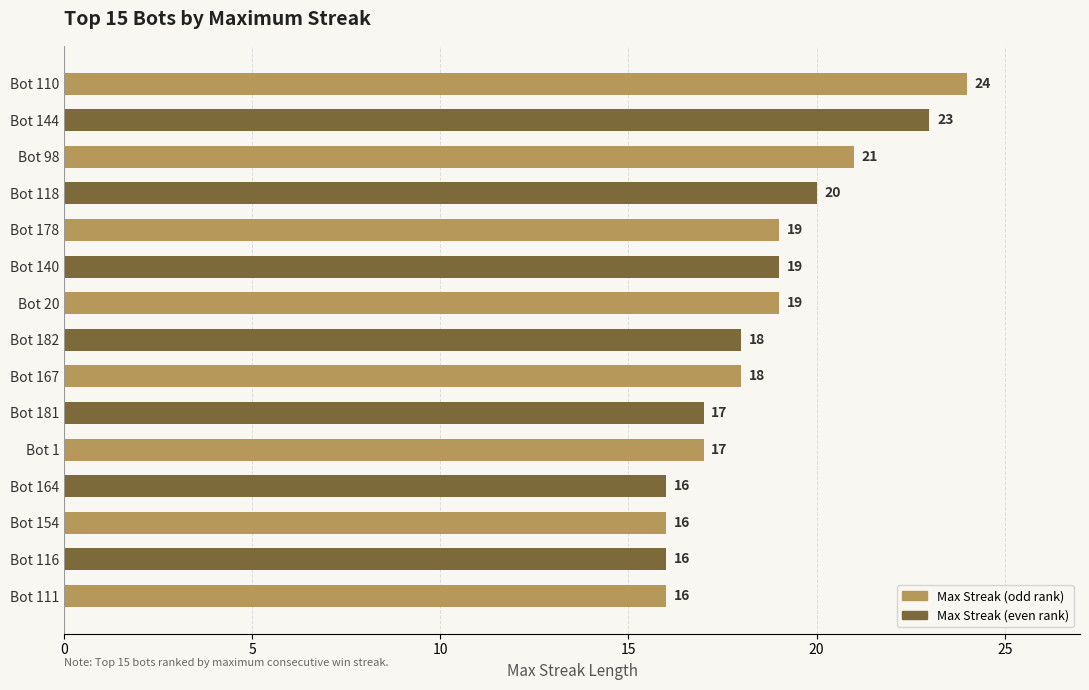

What is the sum of the values at Bot 140 and Bot 20?

38